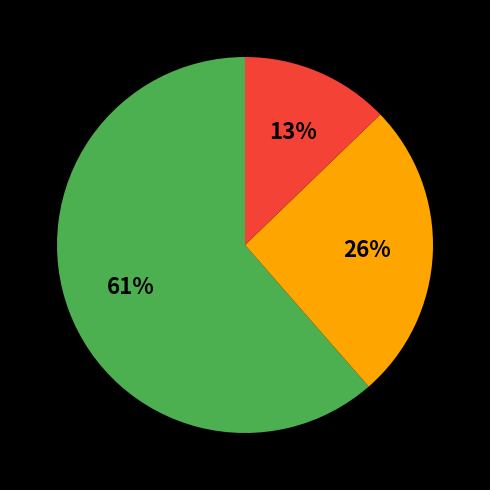

To the nearest percent, what is the average slice percentage?

33%